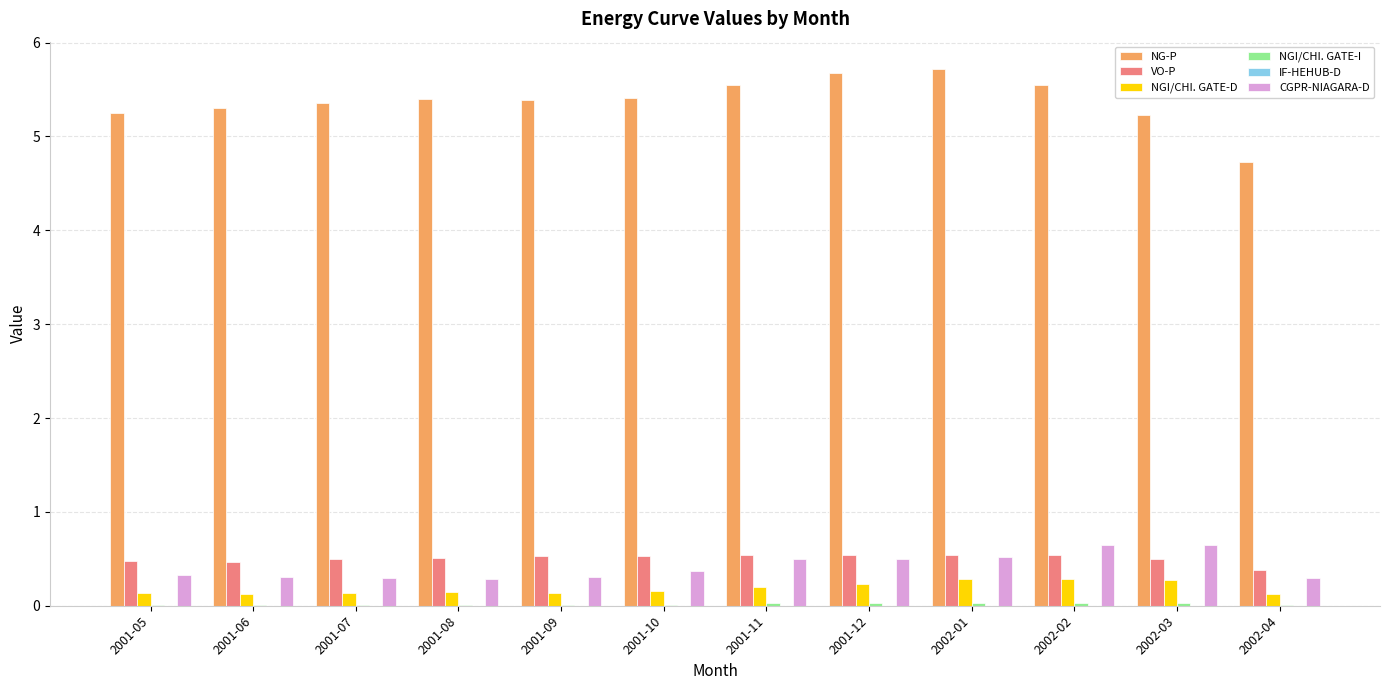

The value of VO-P at 2001-08 is 0.3. True or false?

False